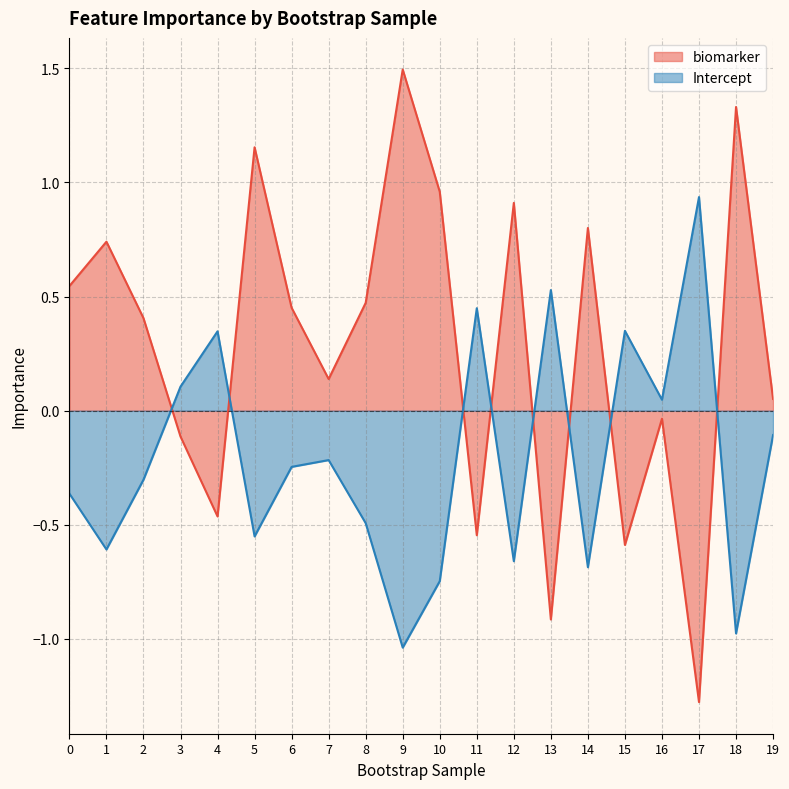

True or false: biomarker has a value of 1.3 at 14.

False